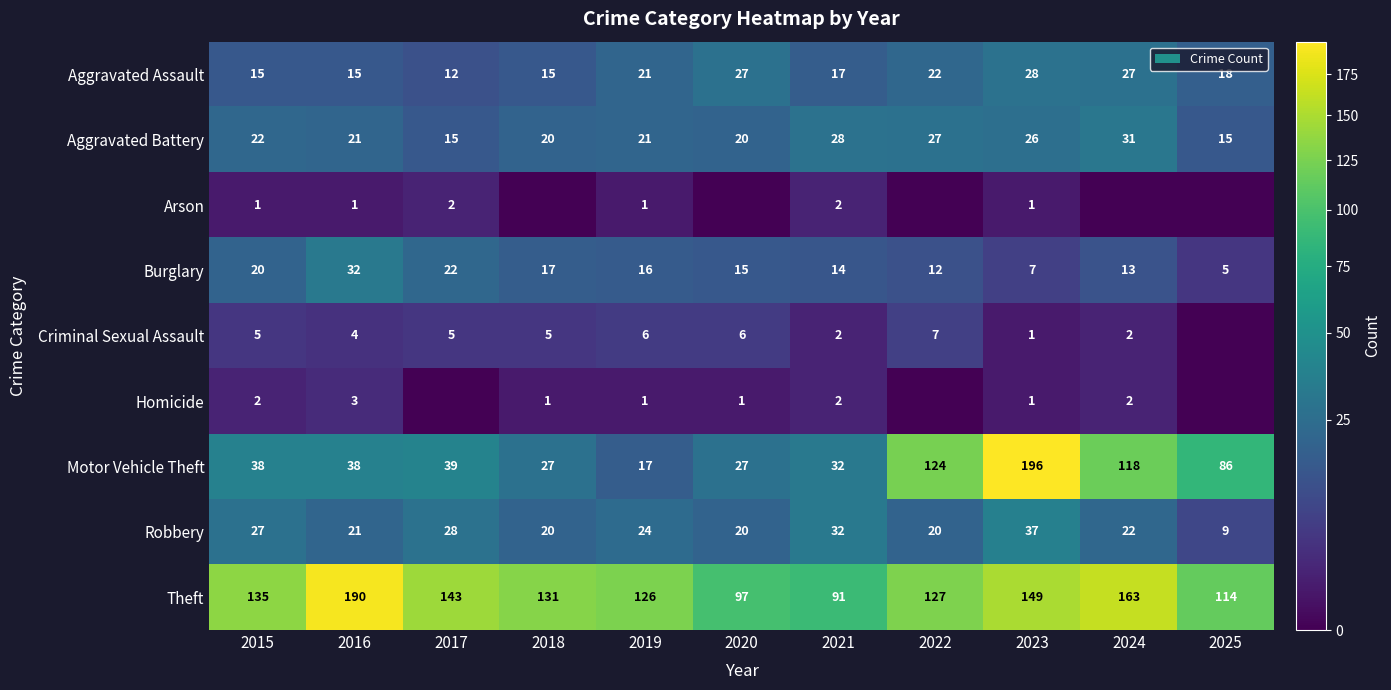

Which label corresponds to the smallest value in the chart?

2018